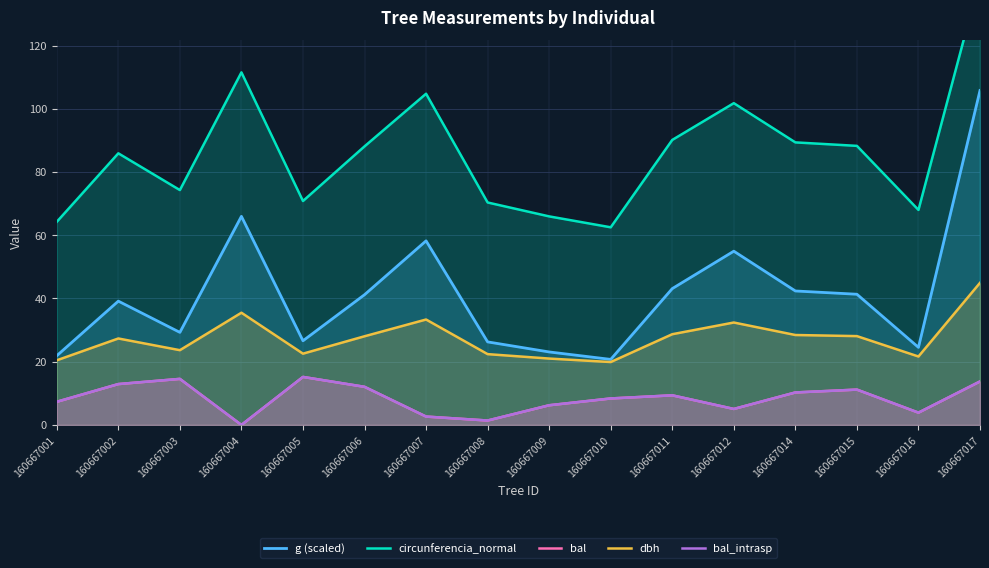

What is the total value across all series at 160667003?

156.4